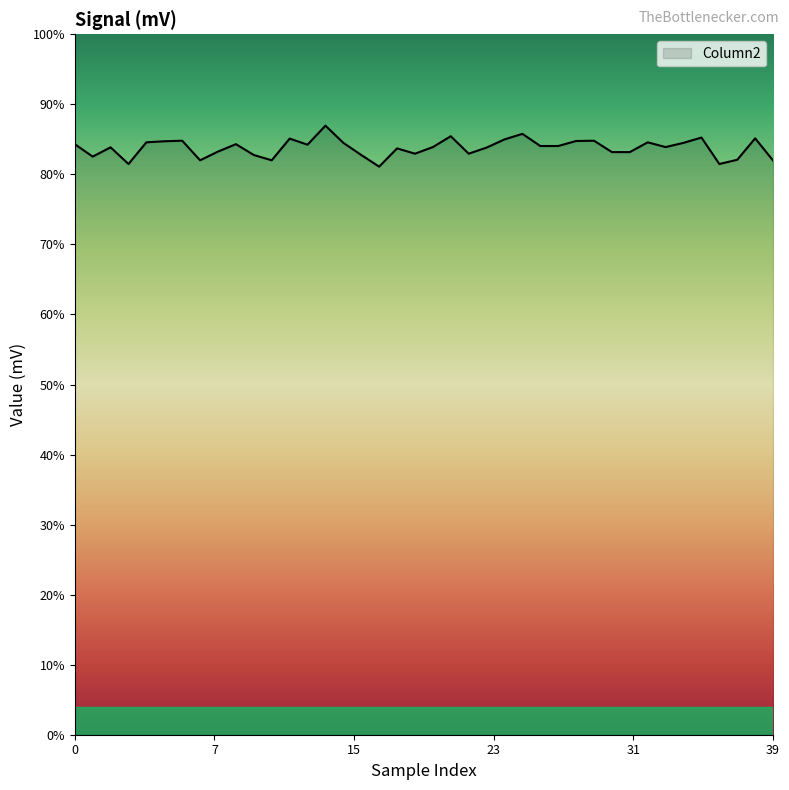

List the labels in order of value, largest first.

14, 25, 21, 35, 38, 12, 24, 6, 29, 28, 5, 4, 32, 15, 34, 0, 9, 13, 26, 27, 20, 33, 2, 23, 18, 8, 30, 31, 19, 22, 10, 16, 1, 37, 7, 11, 39, 3, 36, 17